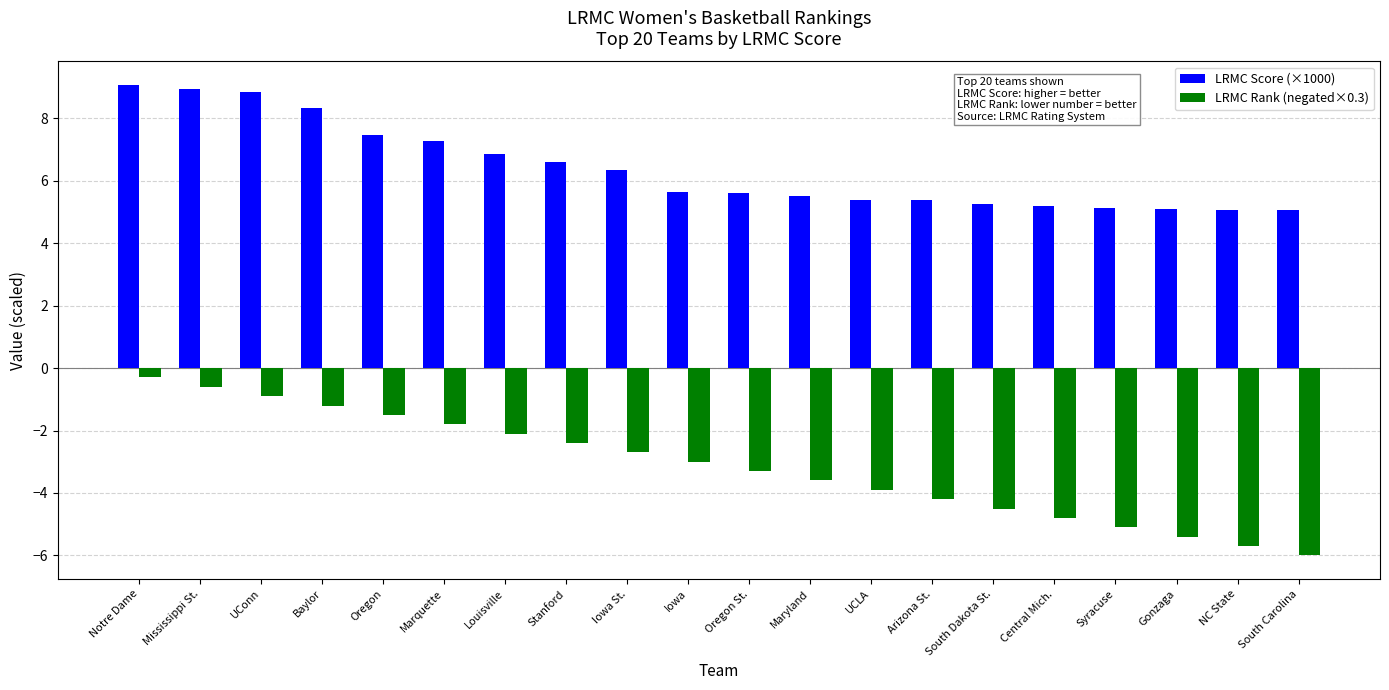

Rank the series at Iowa from lowest to highest value.

LRMC Rank (negated×0.3), LRMC Score (×1000)